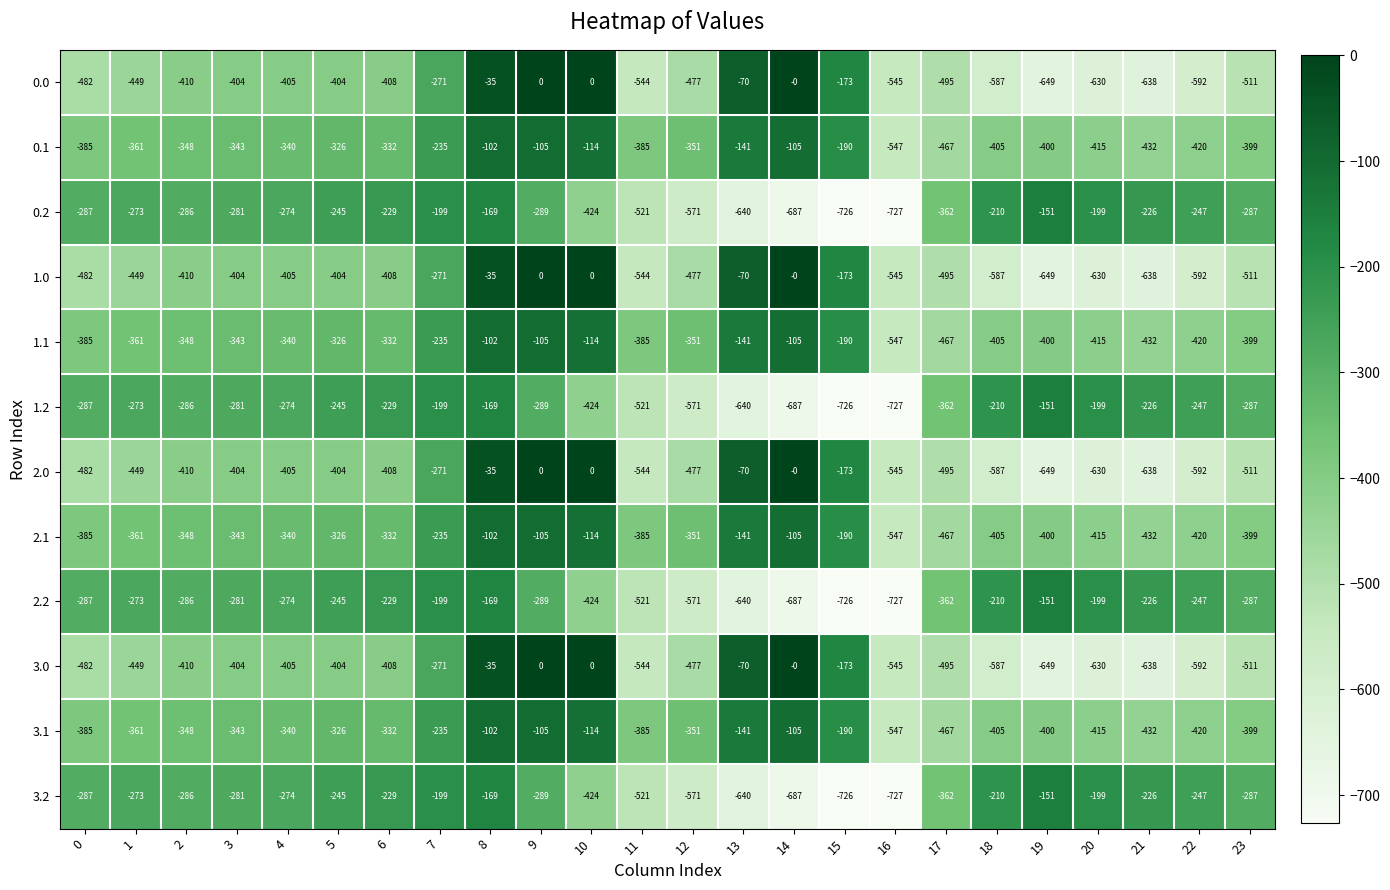

The value of 3.1 at 4 is -340. True or false?

True